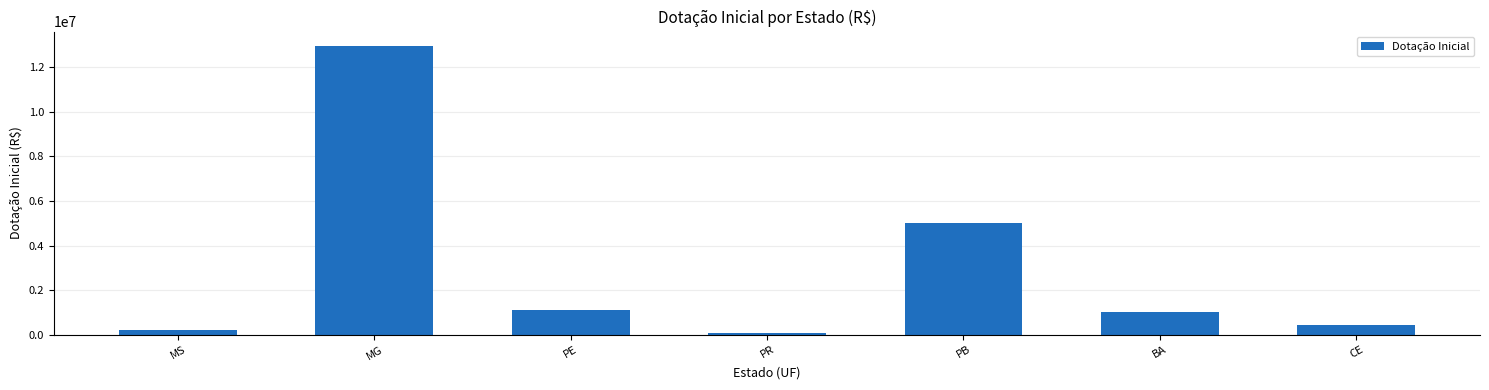

What is the average value?

2968311.3